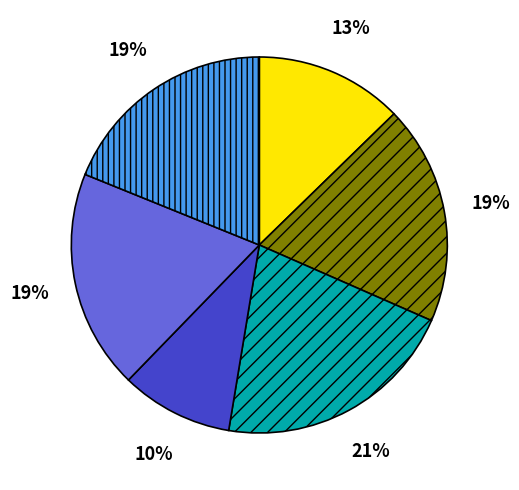

Is there a majority slice in this chart?

No